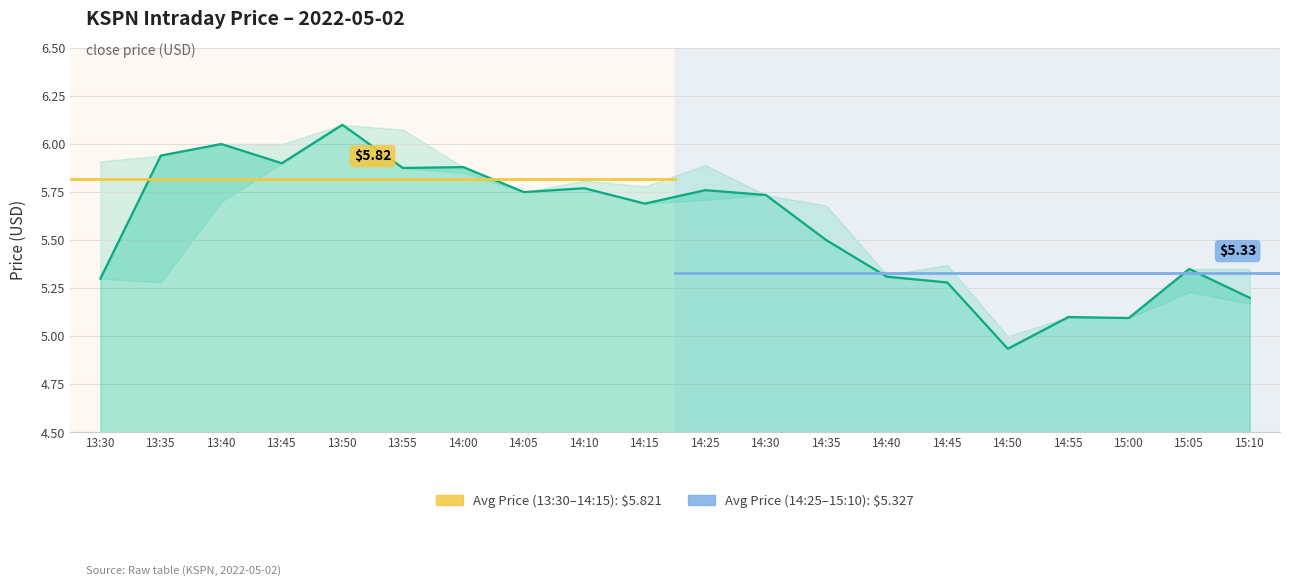

What value does the data have at 13:40?

6.0